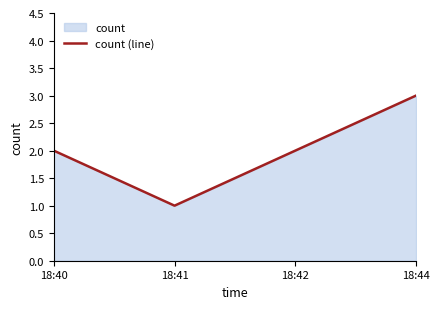

What is the difference between the maximum and minimum values?

2